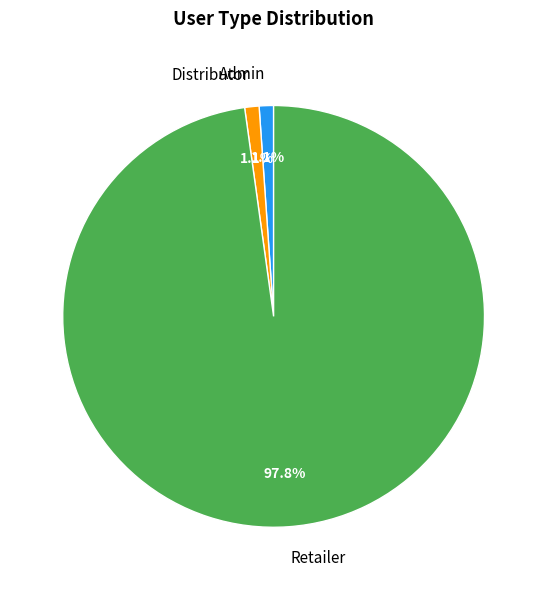

How many segments does this pie chart have?

3